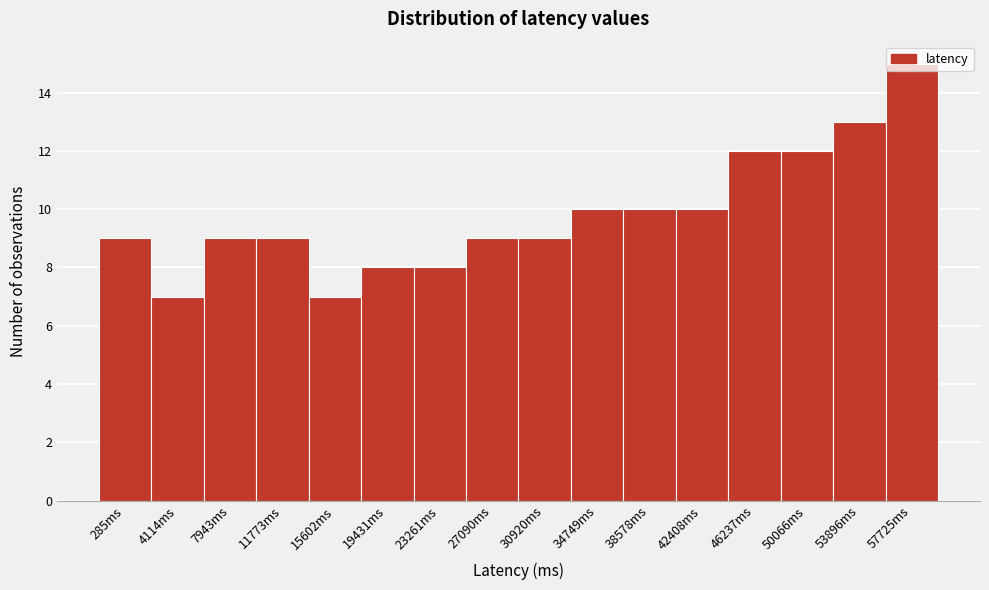

True or false: the data shows 10 at 38578ms.

True